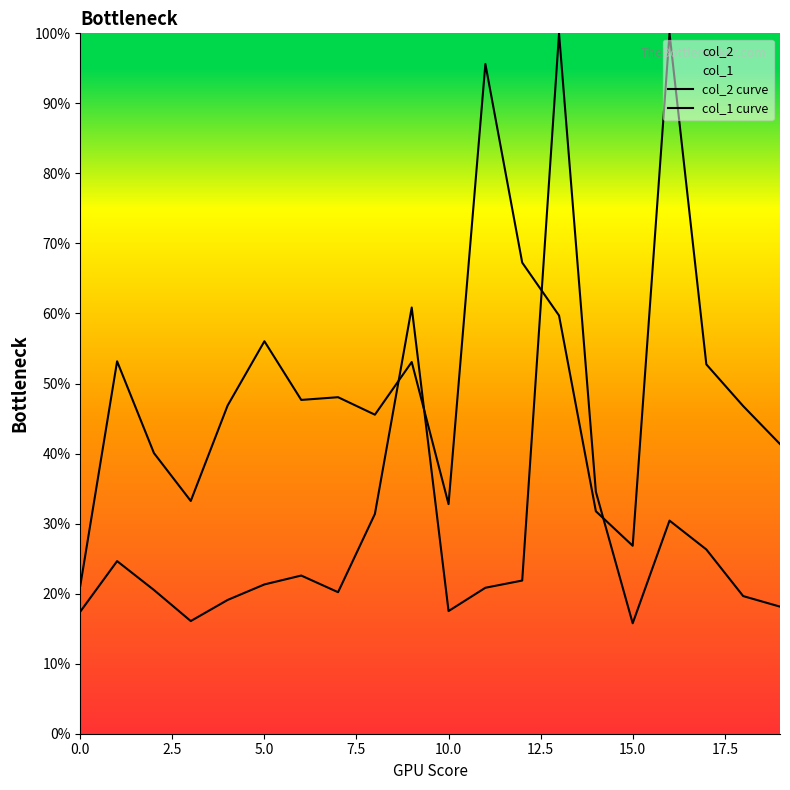

At 15.0, list the series in order from largest to smallest.

col_2 curve, col_1 curve